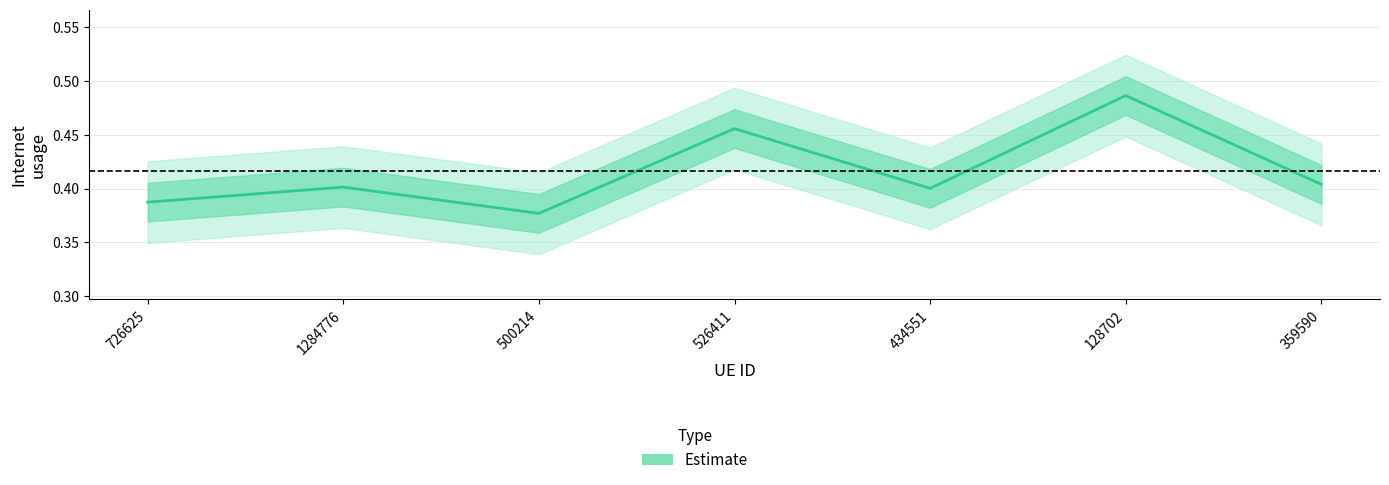

Where is the first local minimum?

500214